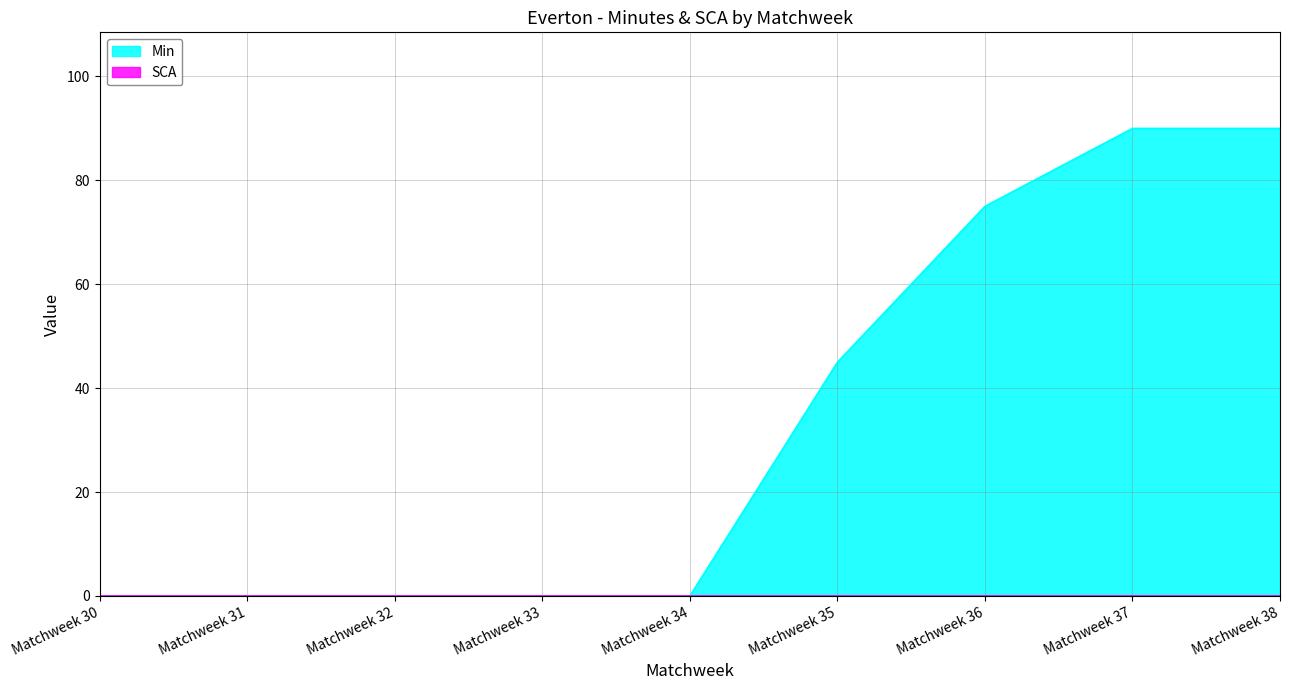

What is the change in value from Matchweek 34 to Matchweek 38?

+90